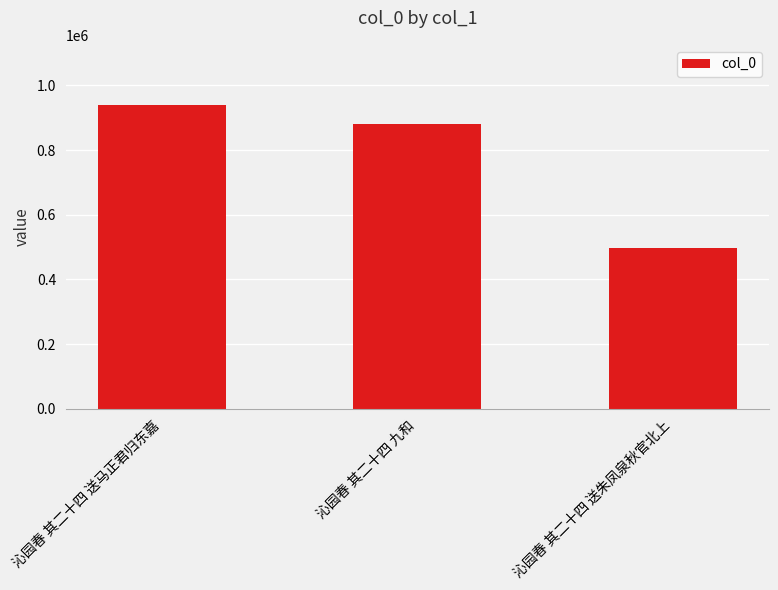

What is the label of the 2nd bar from the right?

沁园春 其二十四 九和